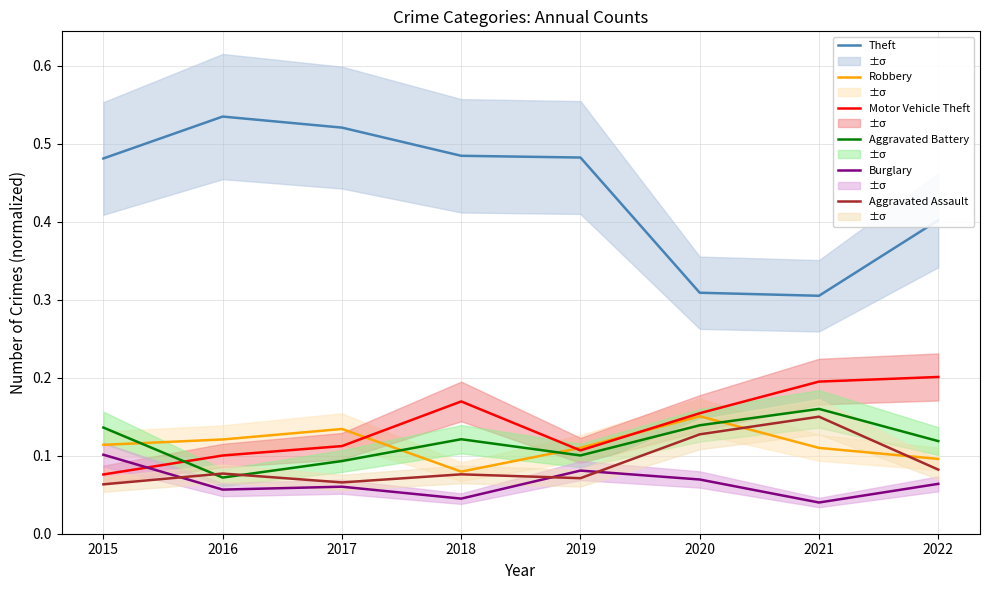

The Theft series shows 0.1 at 2021. True or false?

False